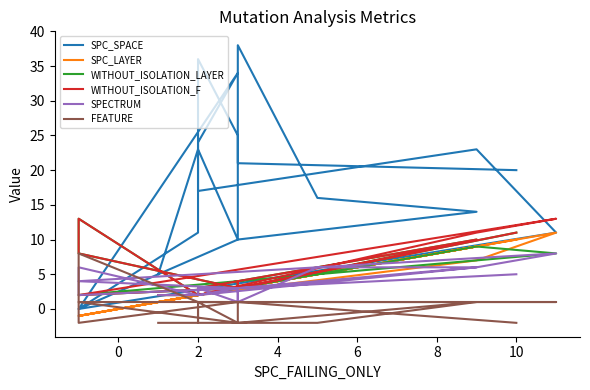

How many series are shown in this chart?

6